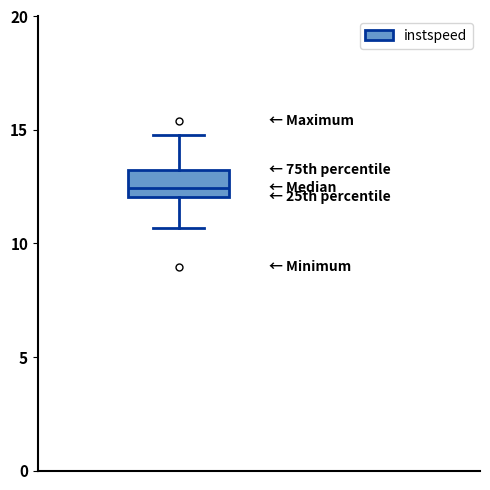

Transcribe this box plot: give where the median line is, the range the box spans, and where the two whiskers end, as read against the y-axis. The values are not printed on the chart, so give them approximately, as read against the axis.

median 12.5, box 12.0 to 13.0, whiskers 10.5 to 15.0